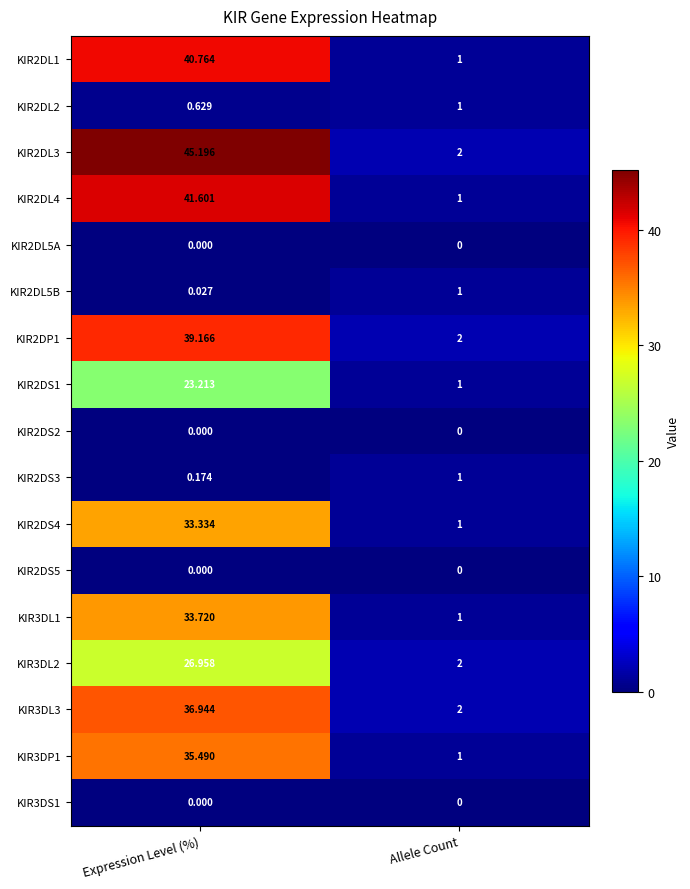

Rank the categories by KIR2DL4 value from lowest to highest.

Allele Count, Expression Level (%)